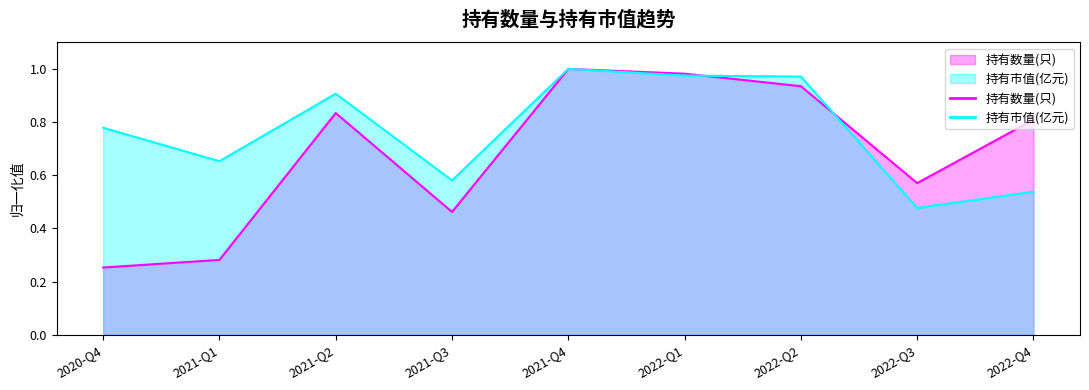

List the series in order of their peak value, highest first.

持有数量(只), 持有市值(亿元)